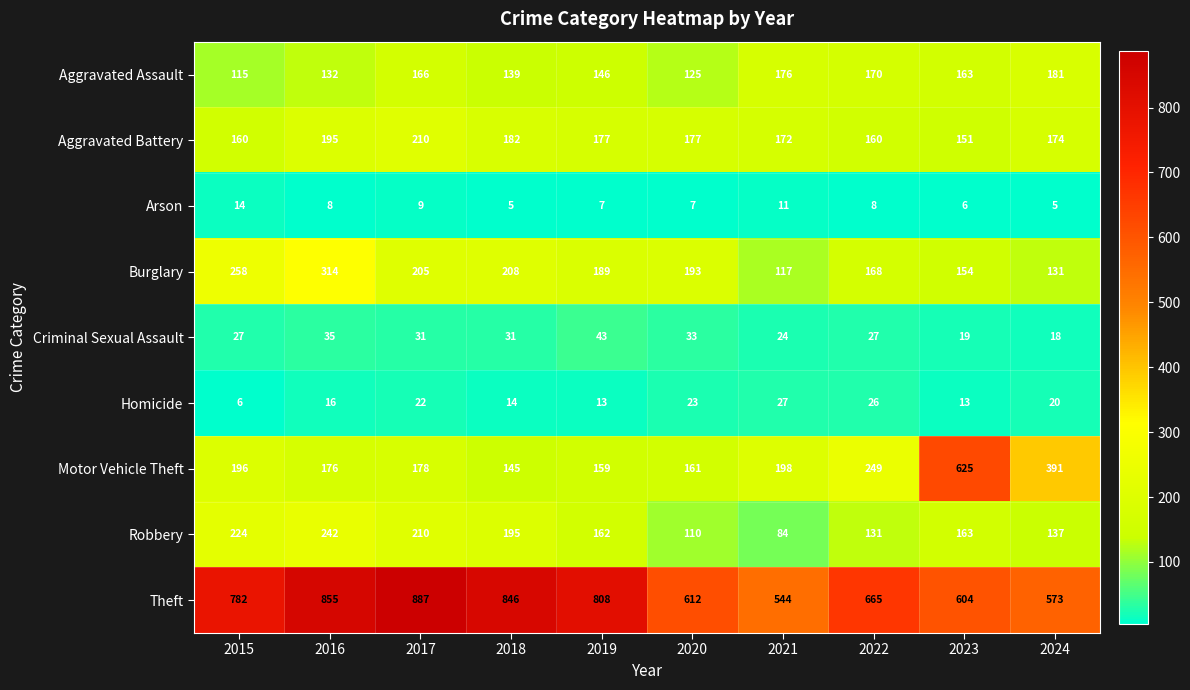

What is the greatest value displayed?

887